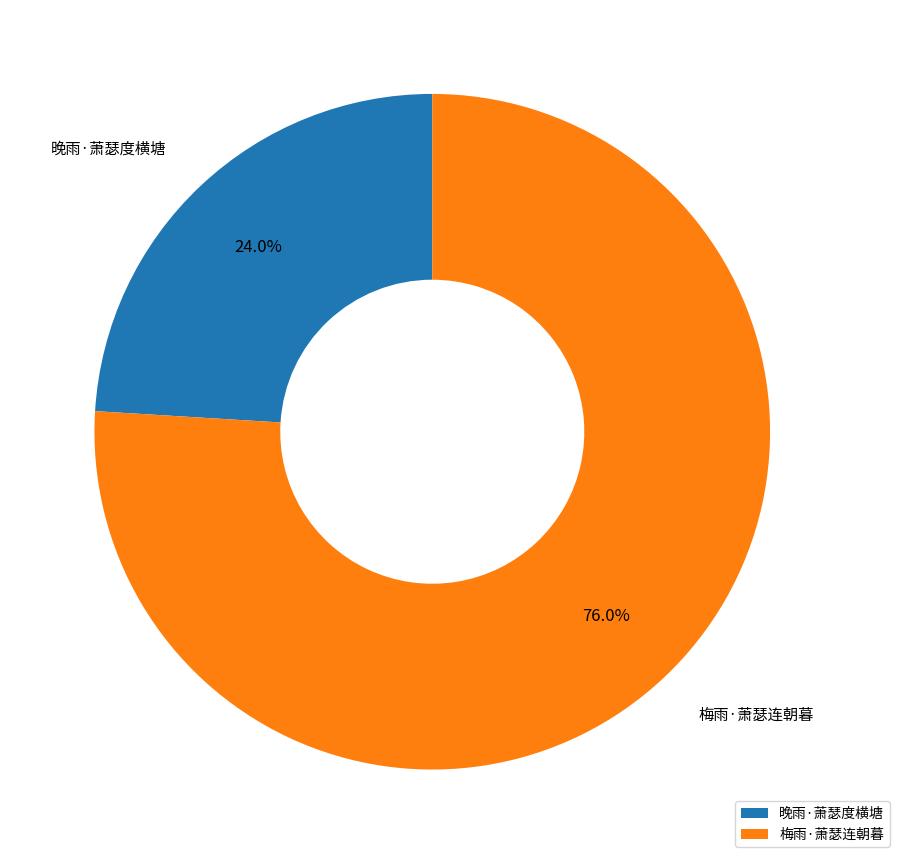

Which has a higher value, 梅雨·萧瑟连朝暮 or 晚雨·萧瑟度横塘?

梅雨·萧瑟连朝暮